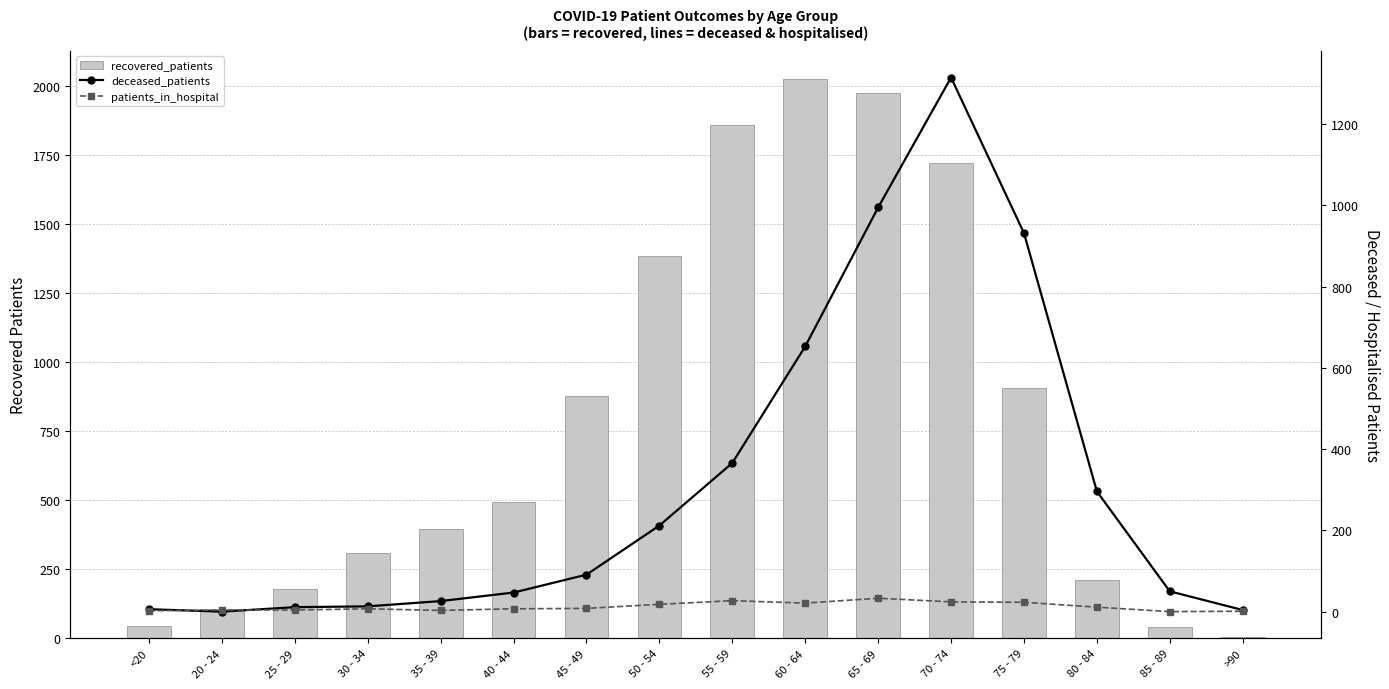

What is the sum of the recovered_patients values at 50 - 54 and 40 - 44?

1876